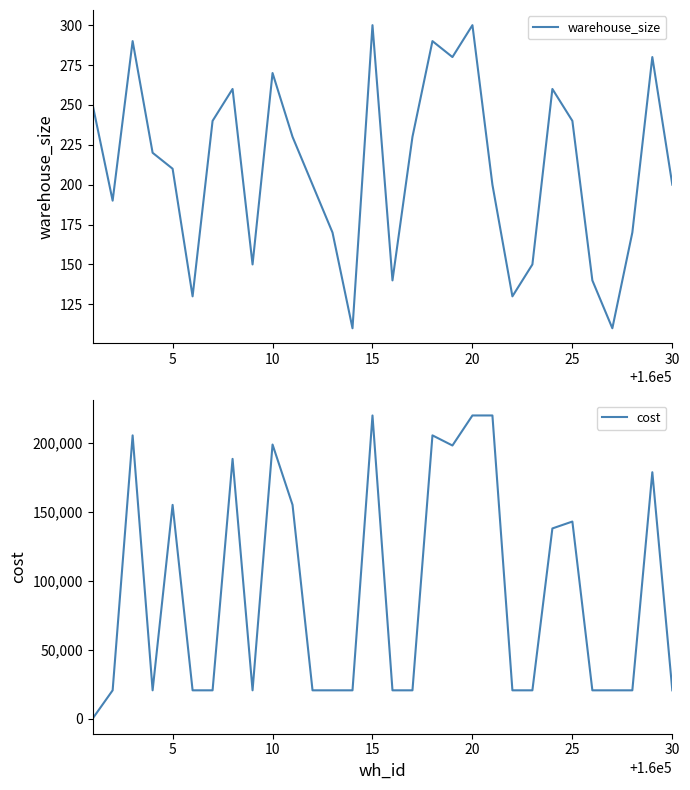

The value of warehouse_size at 20 is 86. True or false?

False